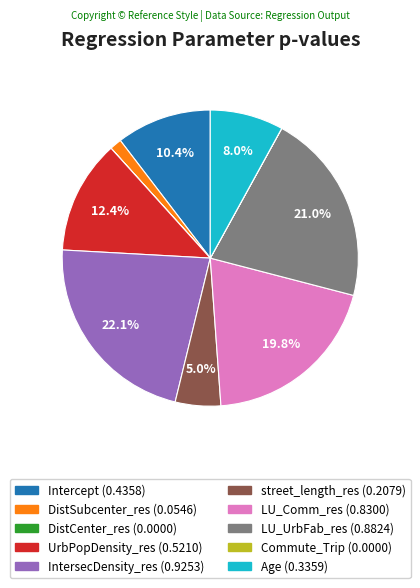

Which slice is the largest?

IntersecDensity_res